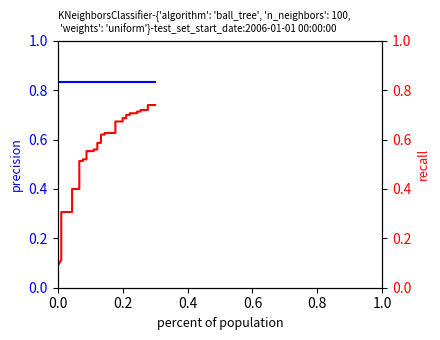

What is the spread (max minus min) of values at 0.6?

0.7